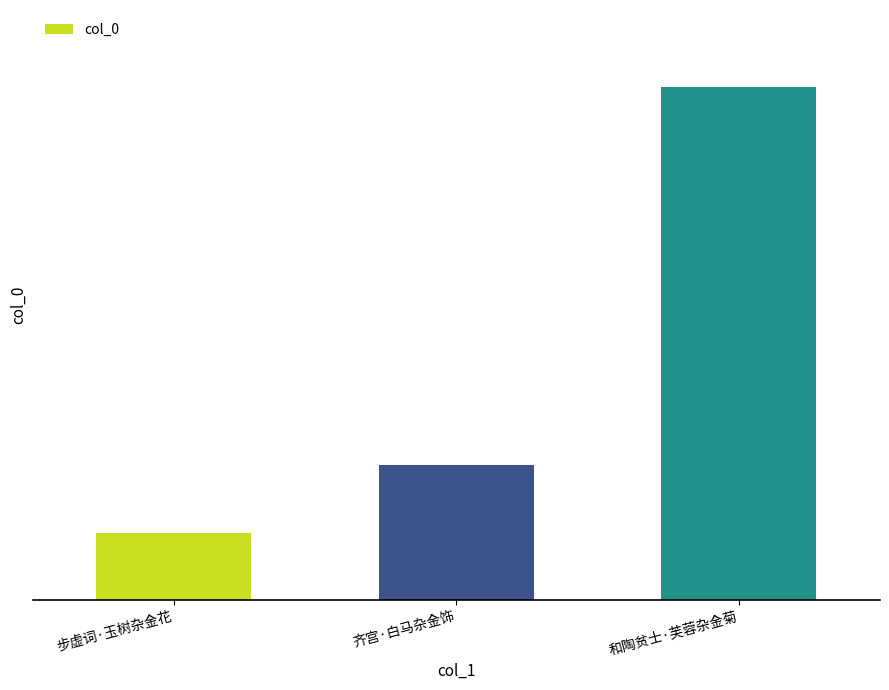

How many bars are there in total?

3